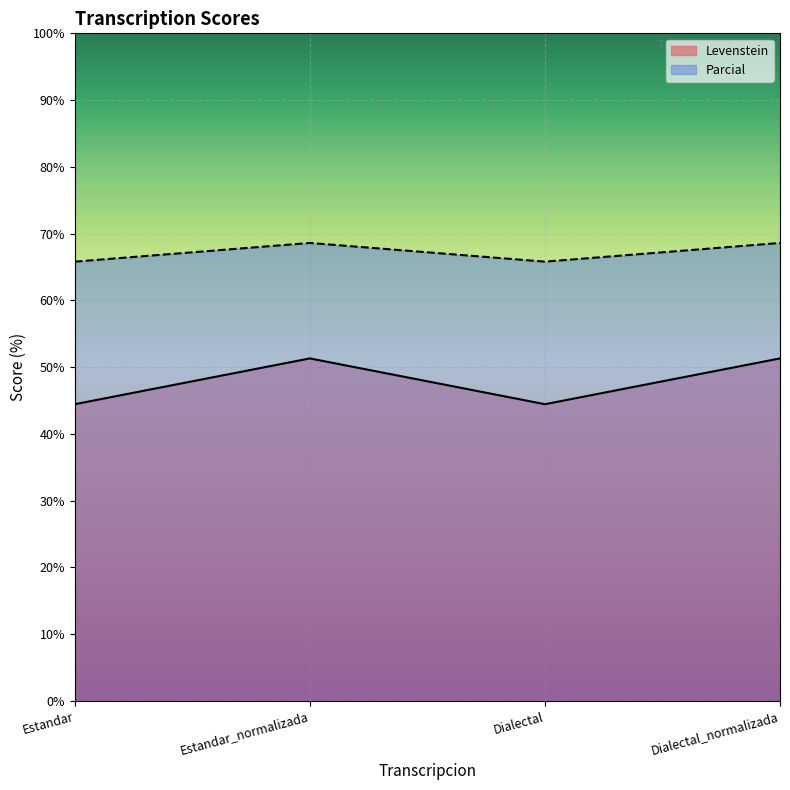

How many lines are shown in the chart?

2